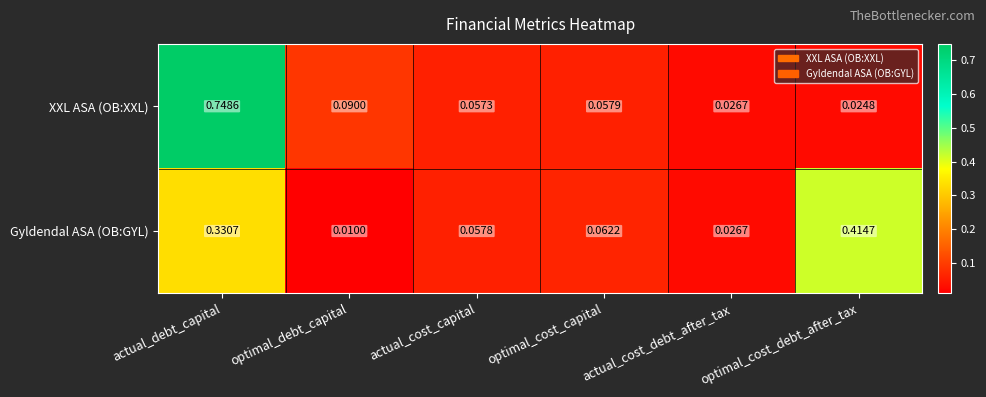

Which series has the largest total across all categories?

XXL ASA (OB:XXL)